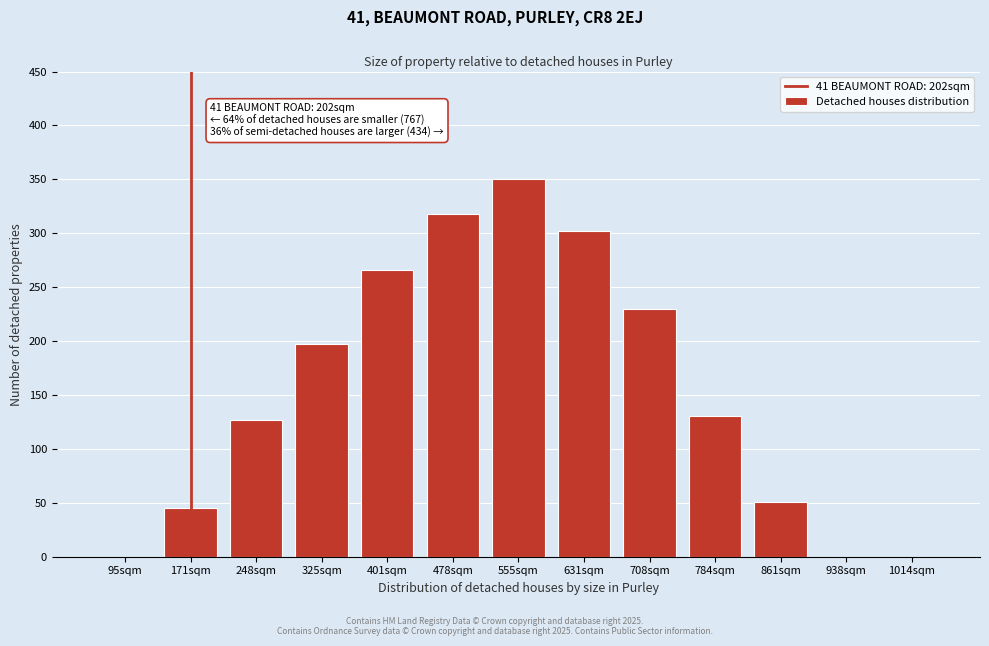

Reading right to left, transcribe all the data shown in this chart.

1014sqm=0.0	938sqm=0.0	861sqm=50.4	784sqm=130.2	708sqm=229.4	631sqm=302.1	555sqm=350.0	478sqm=318.3	401sqm=266.1	325sqm=197.1	248sqm=127.1	171sqm=45.1	95sqm=0.0